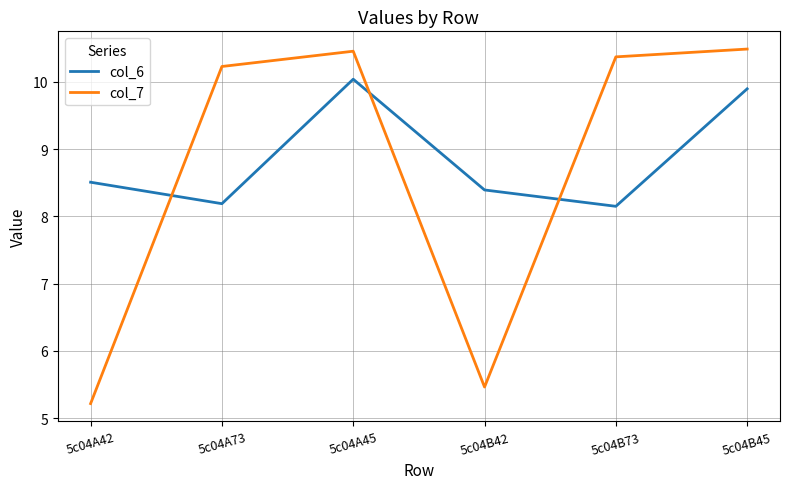

Does the chart display data point markers on the line(s)?

No